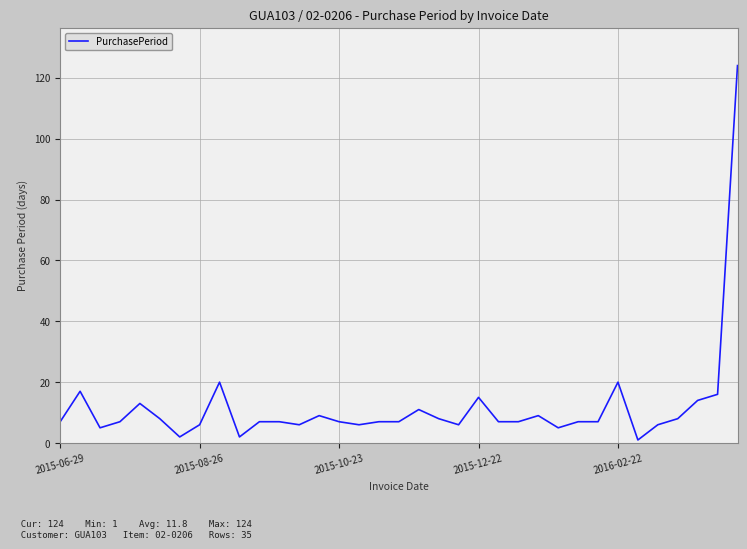

What is the maximum value shown in the chart?

124